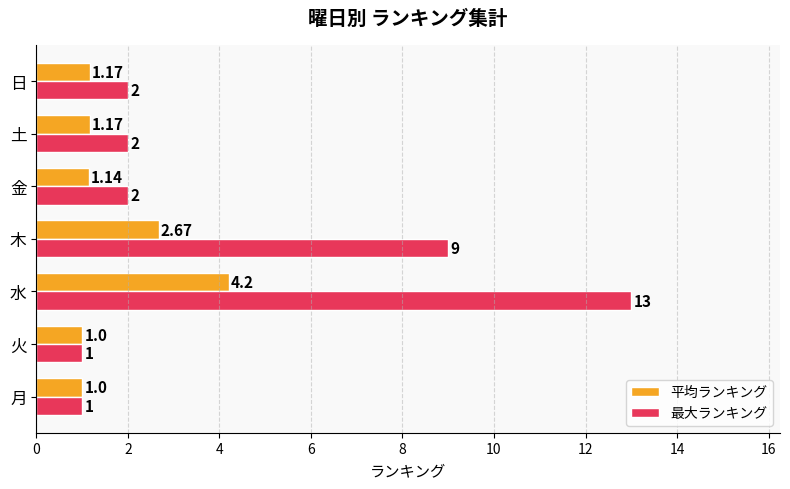

Which series has the widest spread of values?

最大ランキング